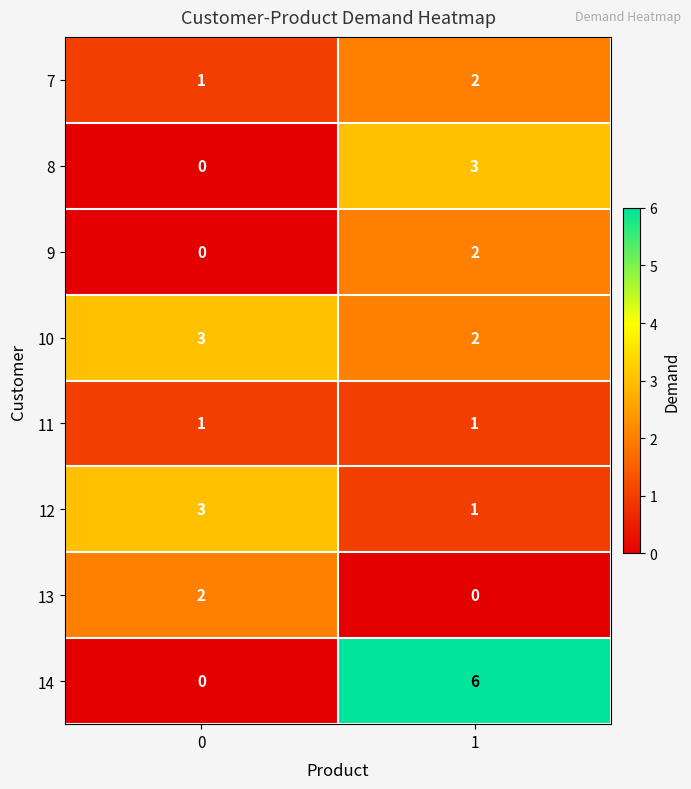

What is the difference between the highest and lowest values at 0?

3